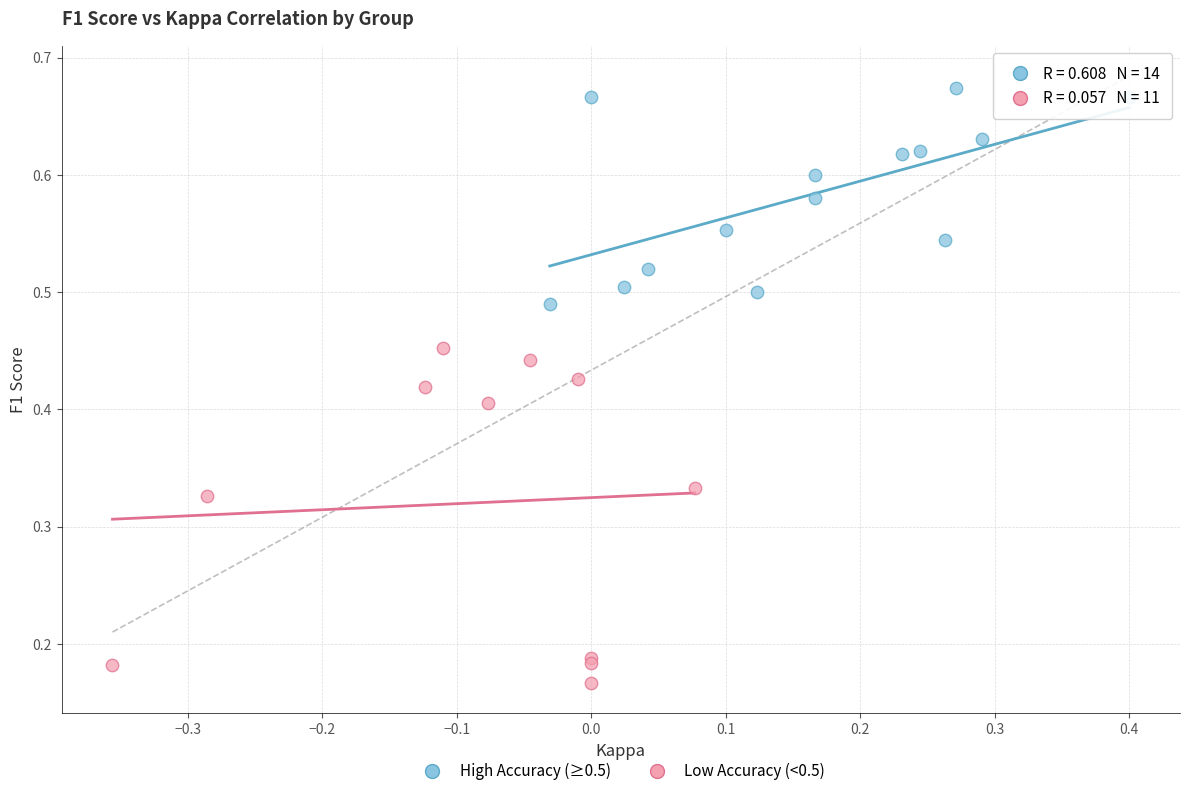

Which series reaches the maximum Y coordinate?

High Accuracy (≥0.5)